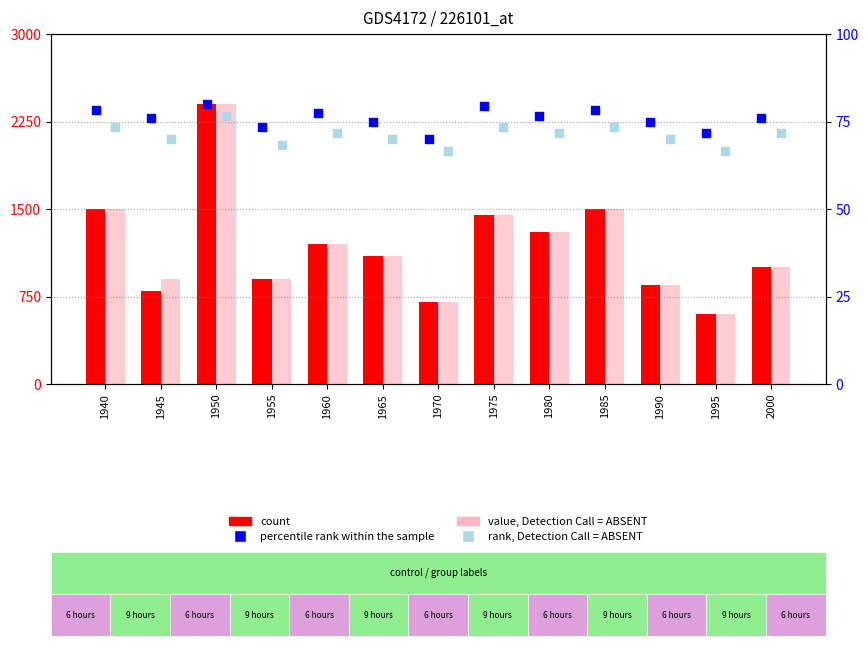

At which category is the sum across all series the highest?

1950